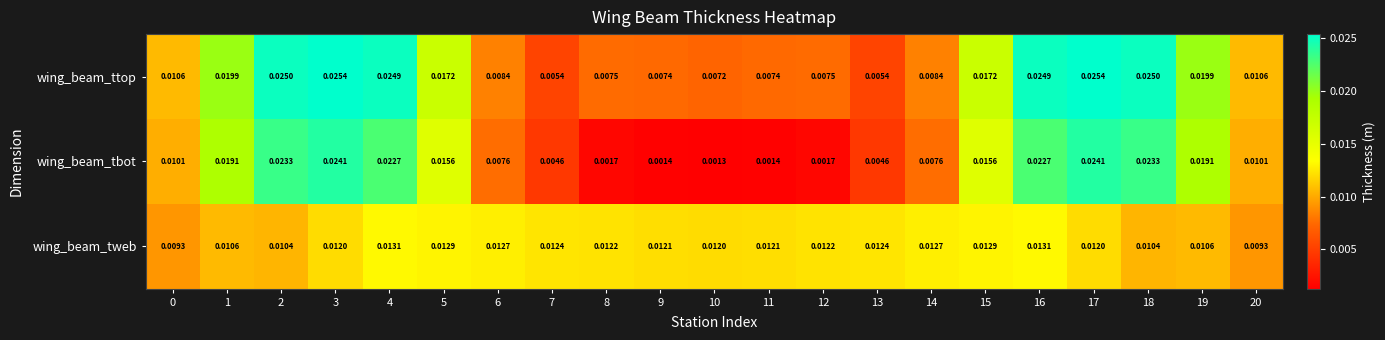

Which series has the largest total across all categories?

wing_beam_ttop